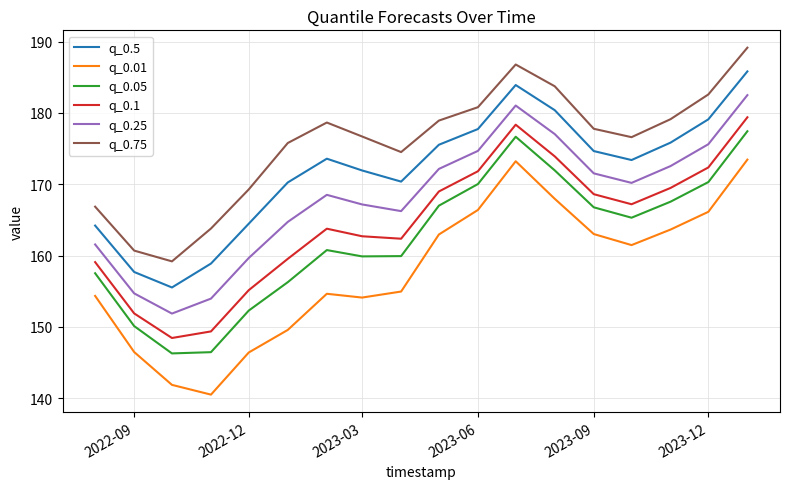

How many interior local valleys does the q_0.25 series have?

3